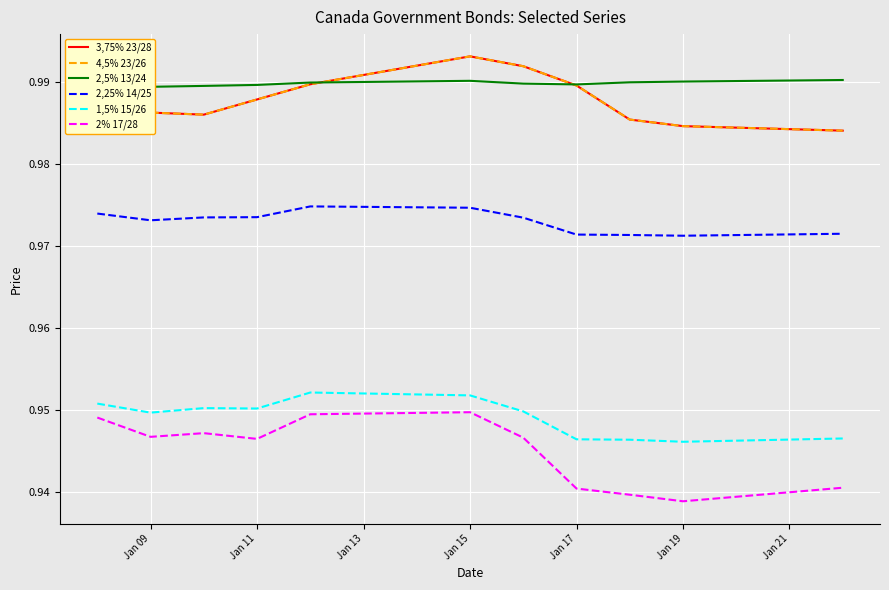

The value of 3,75% 23/28 at Jan 13 is 1.6. True or false?

False